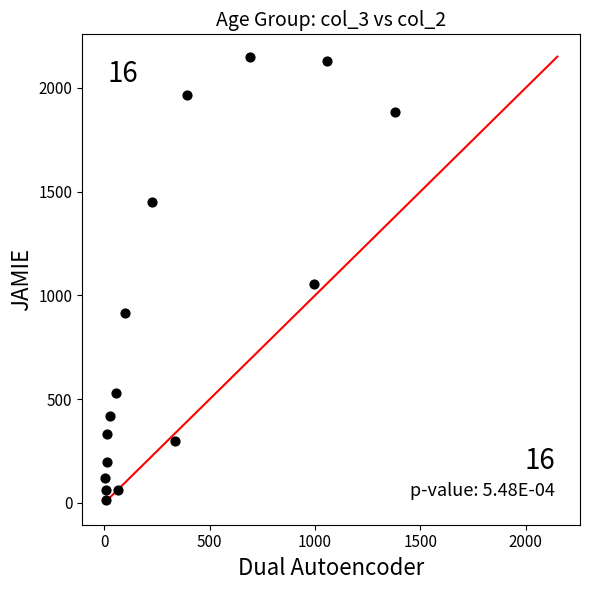

What Y value in the scatter plot is closest to 1083?

1053